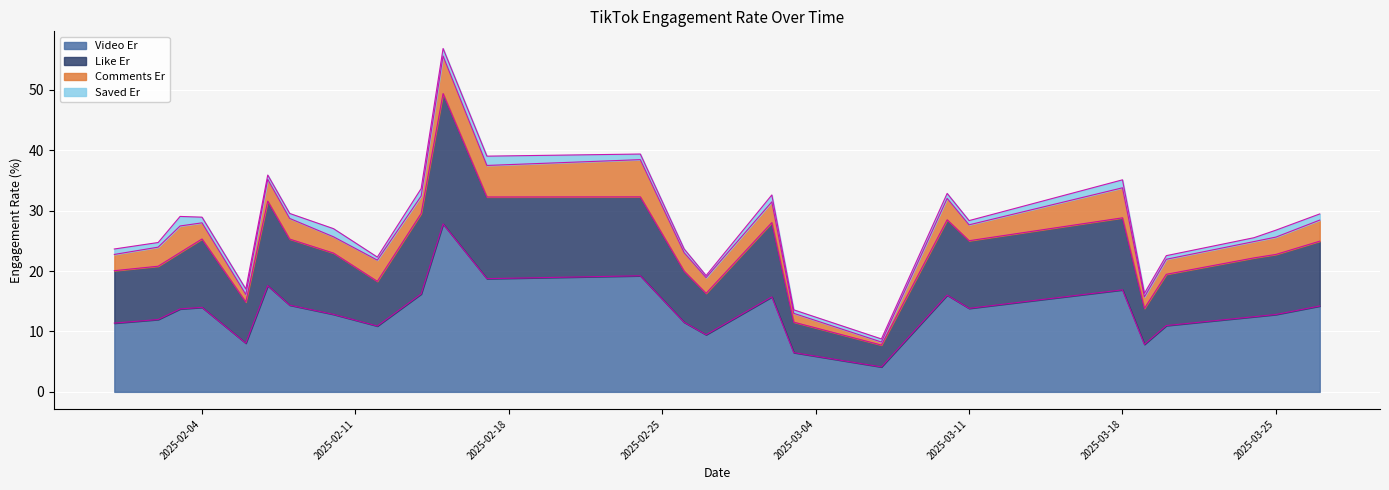

What is the highest value of the Video Er series?

27.8